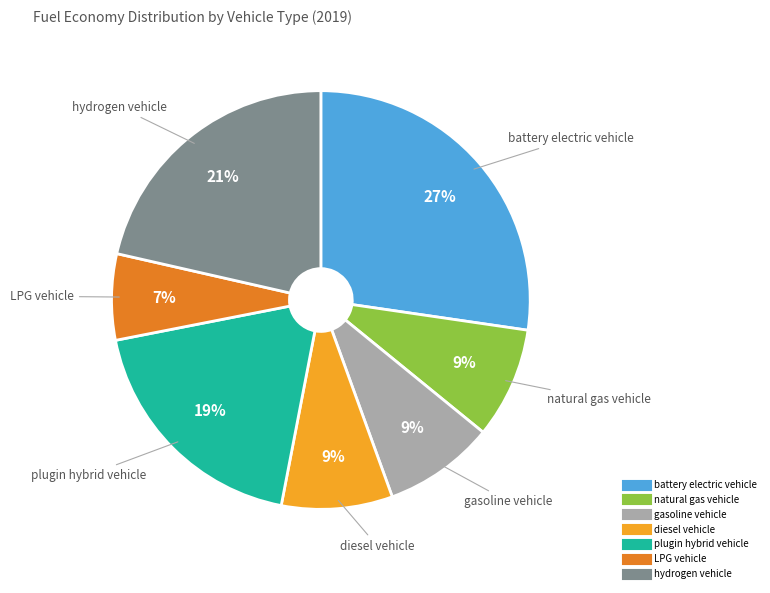

How many slices are in this pie chart?

7